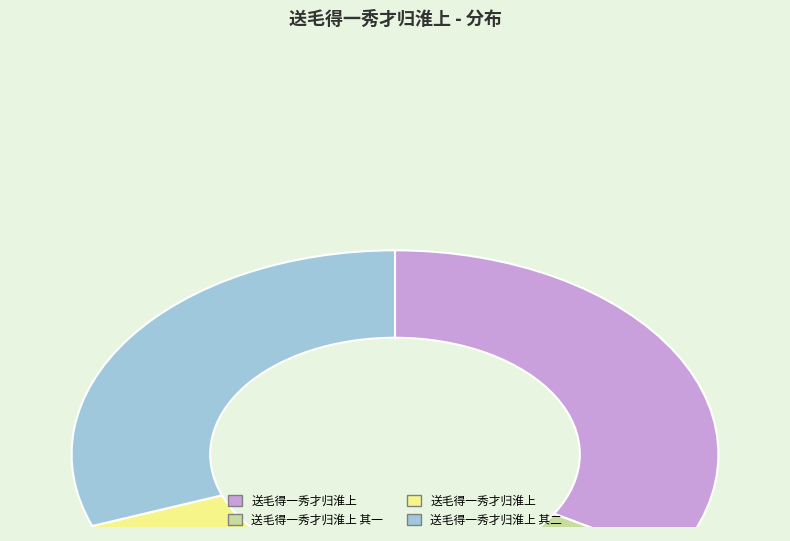

Is there any slice that represents more than half of the pie?

No